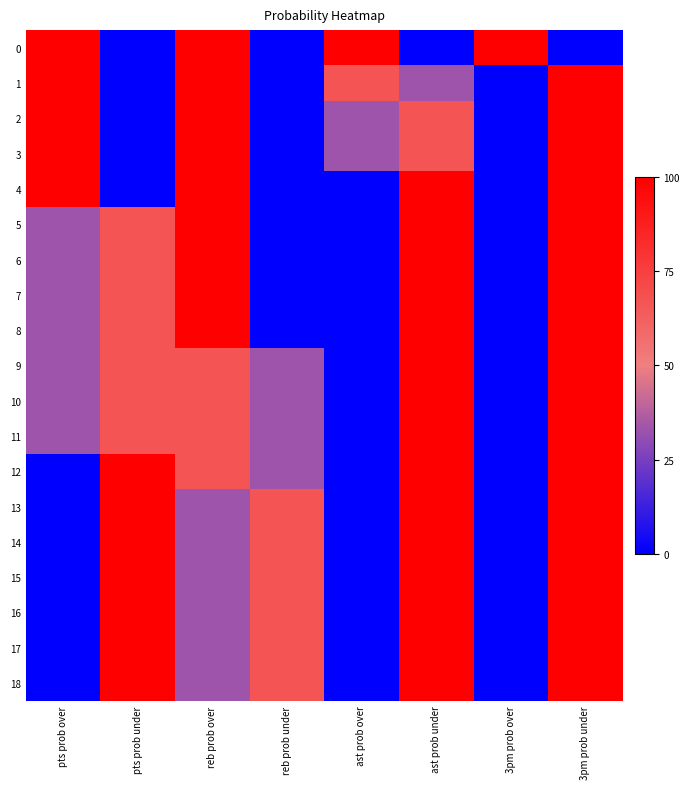

Reading left to right, list all the values displayed in this chart.

0: pts prob over=100	pts prob under=0	reb prob over=100	reb prob under=0	ast prob over=100	ast prob under=0	3pm prob over=100	3pm prob under=0
1: pts prob over=100	pts prob under=0	reb prob over=100	reb prob under=0	ast prob over=67	ast prob under=33	3pm prob over=0	3pm prob under=100
2: pts prob over=100	pts prob under=0	reb prob over=100	reb prob under=0	ast prob over=33	ast prob under=67	3pm prob over=0	3pm prob under=100
3: pts prob over=100	pts prob under=0	reb prob over=100	reb prob under=0	ast prob over=33	ast prob under=67	3pm prob over=0	3pm prob under=100
4: pts prob over=100	pts prob under=0	reb prob over=100	reb prob under=0	ast prob over=0	ast prob under=100	3pm prob over=0	3pm prob under=100
5: pts prob over=33	pts prob under=67	reb prob over=100	reb prob under=0	ast prob over=0	ast prob under=100	3pm prob over=0	3pm prob under=100
6: pts prob over=33	pts prob under=67	reb prob over=100	reb prob under=0	ast prob over=0	ast prob under=100	3pm prob over=0	3pm prob under=100
7: pts prob over=33	pts prob under=67	reb prob over=100	reb prob under=0	ast prob over=0	ast prob under=100	3pm prob over=0	3pm prob under=100
8: pts prob over=33	pts prob under=67	reb prob over=100	reb prob under=0	ast prob over=0	ast prob under=100	3pm prob over=0	3pm prob under=100
9: pts prob over=33	pts prob under=67	reb prob over=67	reb prob under=33	ast prob over=0	ast prob under=100	3pm prob over=0	3pm prob under=100
10: pts prob over=33	pts prob under=67	reb prob over=67	reb prob under=33	ast prob over=0	ast prob under=100	3pm prob over=0	3pm prob under=100
11: pts prob over=33	pts prob under=67	reb prob over=67	reb prob under=33	ast prob over=0	ast prob under=100	3pm prob over=0	3pm prob under=100
12: pts prob over=0	pts prob under=100	reb prob over=67	reb prob under=33	ast prob over=0	ast prob under=100	3pm prob over=0	3pm prob under=100
13: pts prob over=0	pts prob under=100	reb prob over=33	reb prob under=67	ast prob over=0	ast prob under=100	3pm prob over=0	3pm prob under=100
14: pts prob over=0	pts prob under=100	reb prob over=33	reb prob under=67	ast prob over=0	ast prob under=100	3pm prob over=0	3pm prob under=100
15: pts prob over=0	pts prob under=100	reb prob over=33	reb prob under=67	ast prob over=0	ast prob under=100	3pm prob over=0	3pm prob under=100
16: pts prob over=0	pts prob under=100	reb prob over=33	reb prob under=67	ast prob over=0	ast prob under=100	3pm prob over=0	3pm prob under=100
17: pts prob over=0	pts prob under=100	reb prob over=33	reb prob under=67	ast prob over=0	ast prob under=100	3pm prob over=0	3pm prob under=100
18: pts prob over=0	pts prob under=100	reb prob over=33	reb prob under=67	ast prob over=0	ast prob under=100	3pm prob over=0	3pm prob under=100